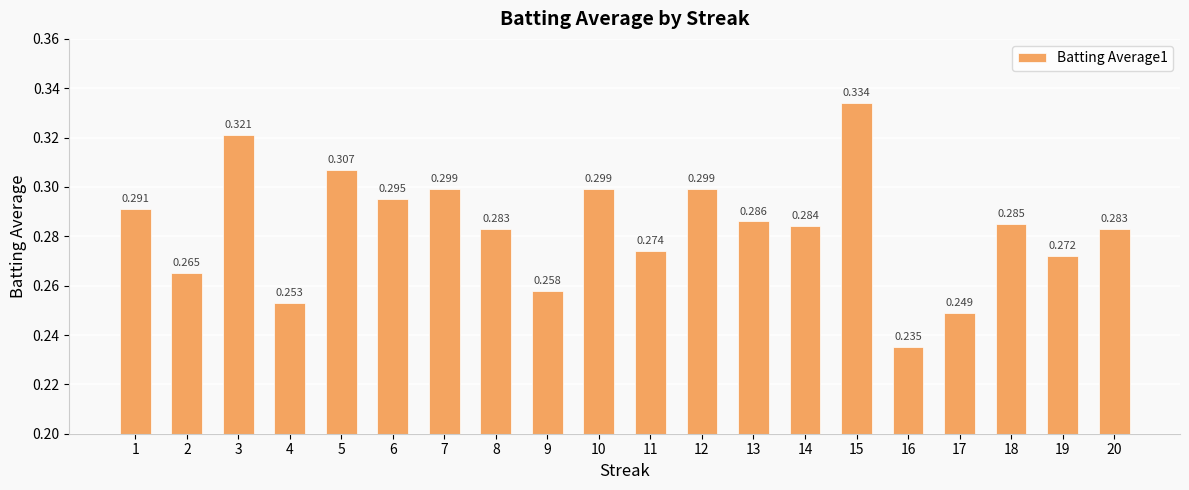

Does the chart contain any negative values?

No